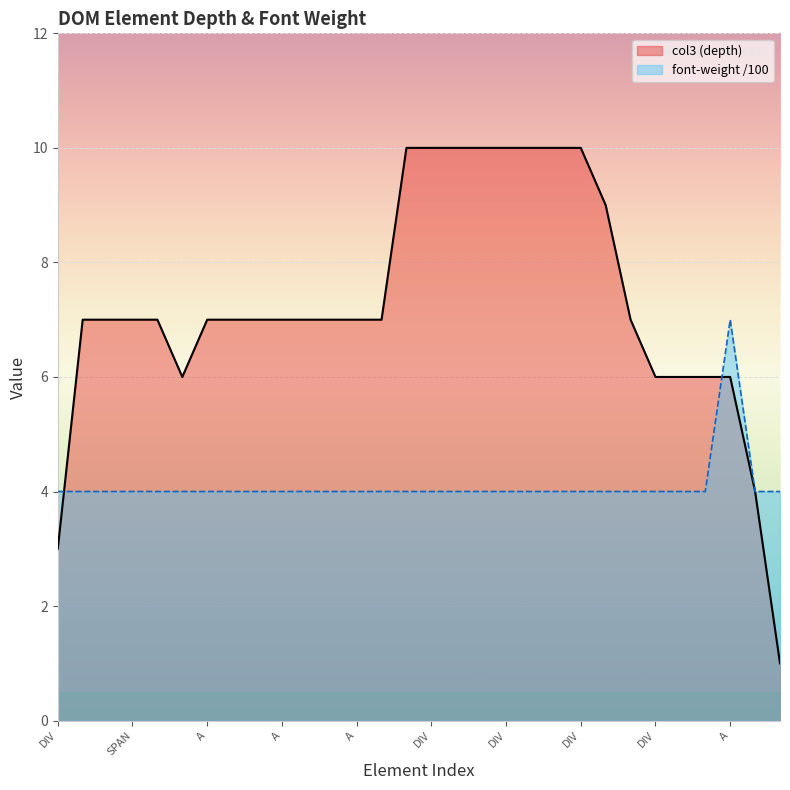

The value of col3 at SPAN is 7. True or false?

True